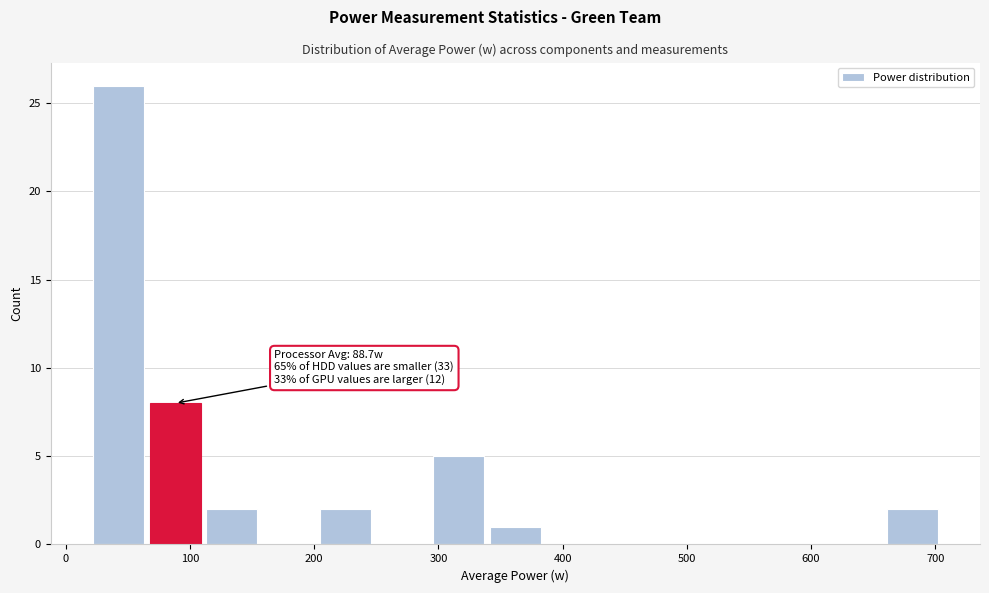

Which range on the x-axis has the tallest bar?

20 to 70